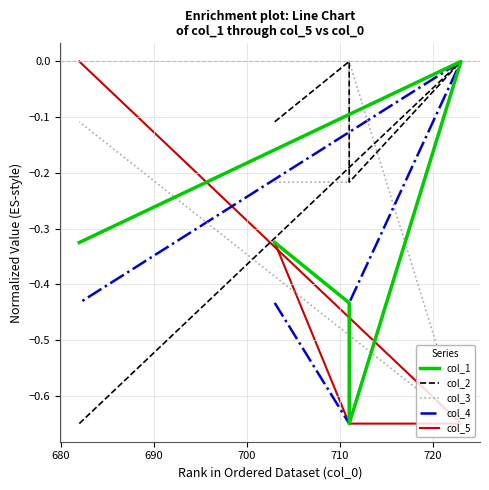

What is the lowest value of the col_1 series?

-0.7